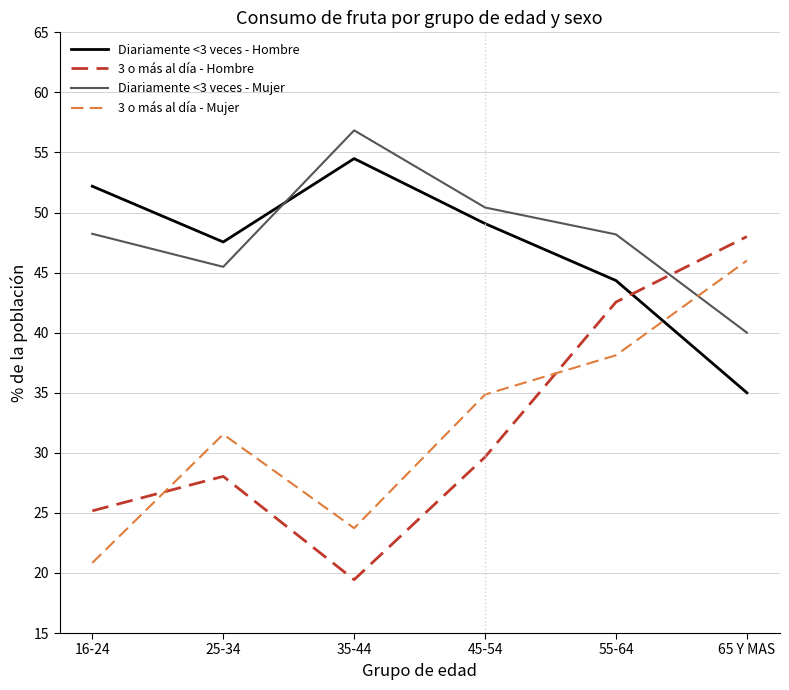

True or false: Diariamente <3 veces - Mujer has more than 2 points higher than both neighbors.

False